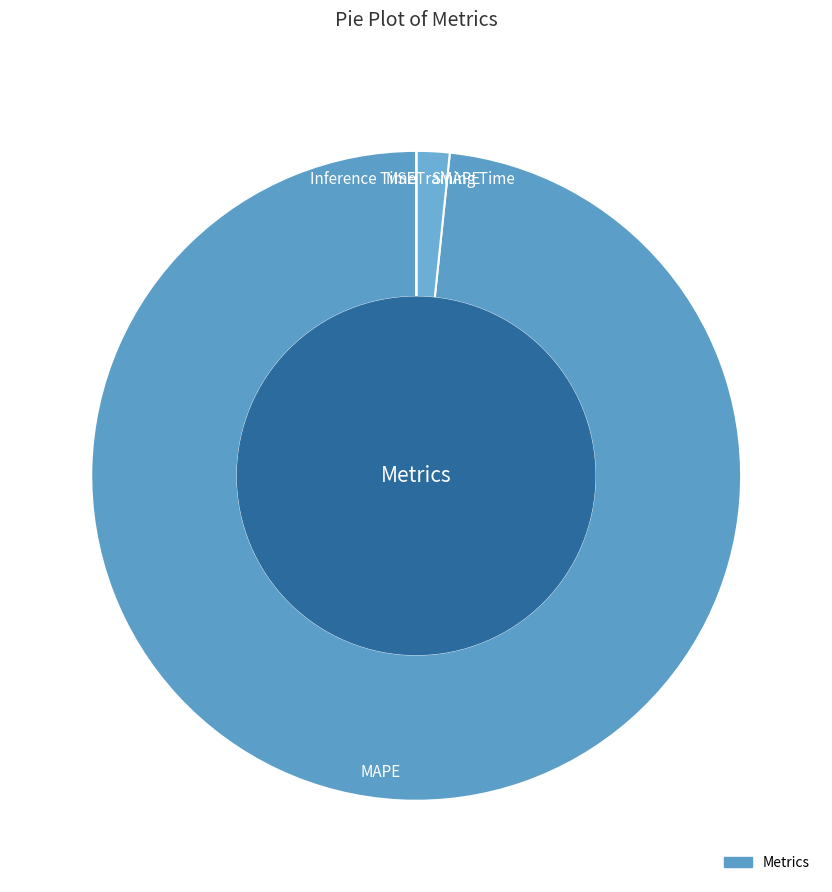

Is there any slice that represents more than half of the pie?

Yes